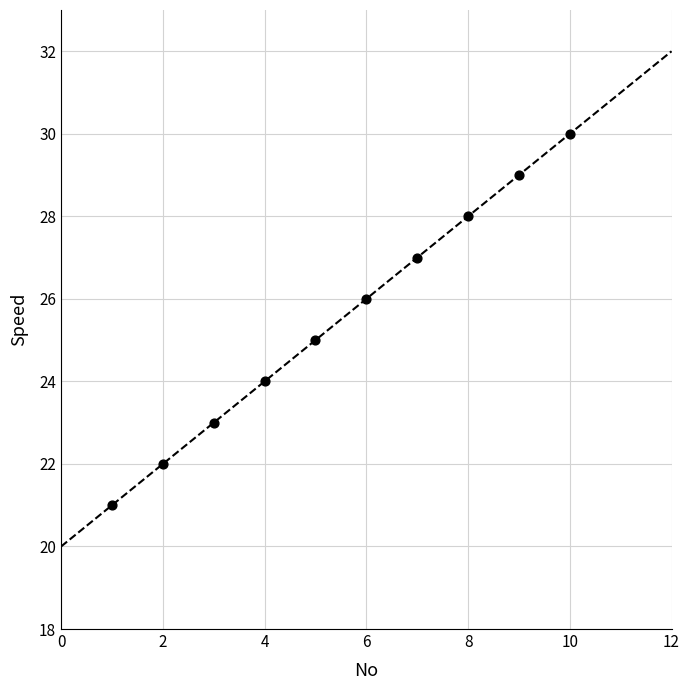

What is the average X value?

6